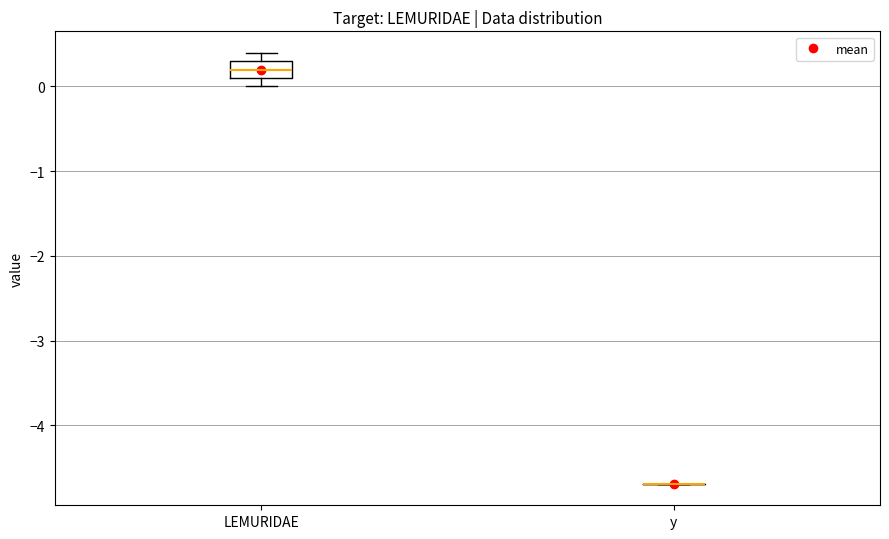

Reading left to right, transcribe this box plot: for each box, give where its median line is, the range the box spans, and where its two whiskers end, as read against the y-axis. The values are not printed on the chart, so give them approximately, as read against the axis.

LEMURIDAE: median 0.2, box 0.1 to 0.3, whiskers 0.0 to 0.4
y: box collapsed to a line at -4.7, whiskers -4.7 to -4.7